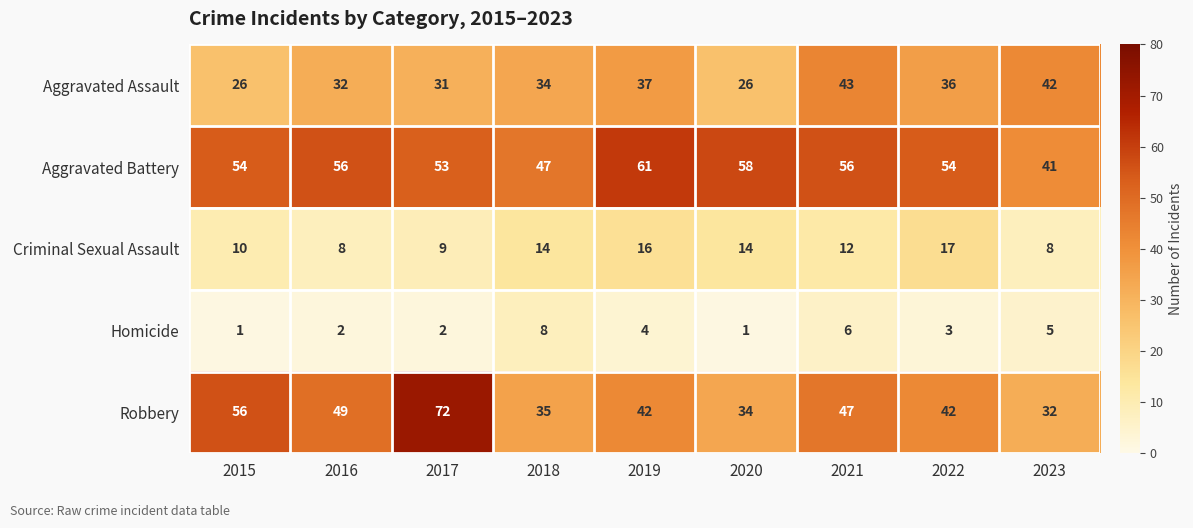

List the series in order of their overall mean, lowest first.

Homicide, Criminal Sexual Assault, Aggravated Assault, Robbery, Aggravated Battery